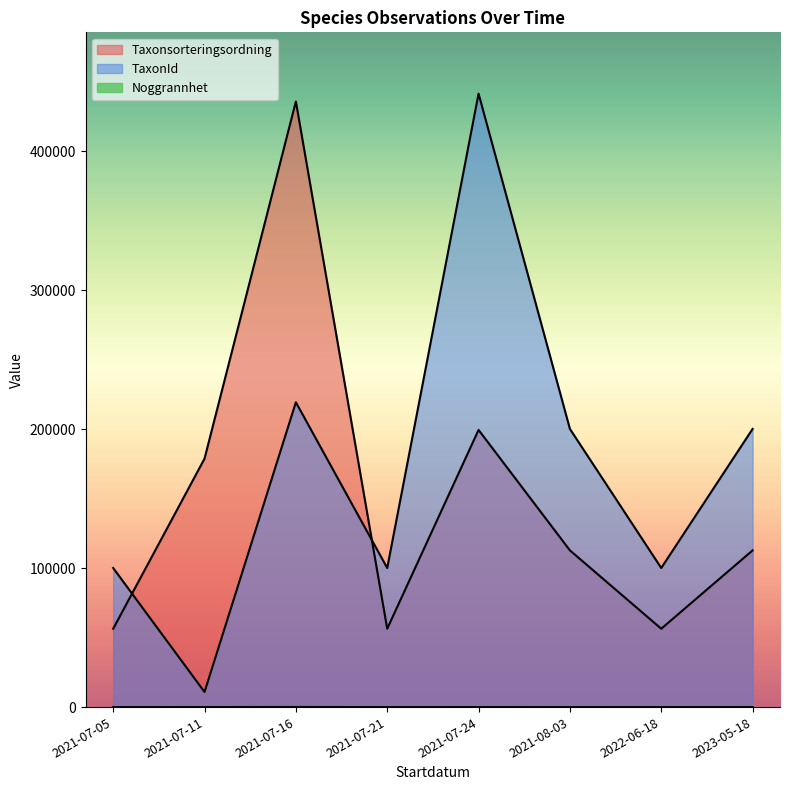

Count the Noggrannhet values in the range 15 to 16.

15